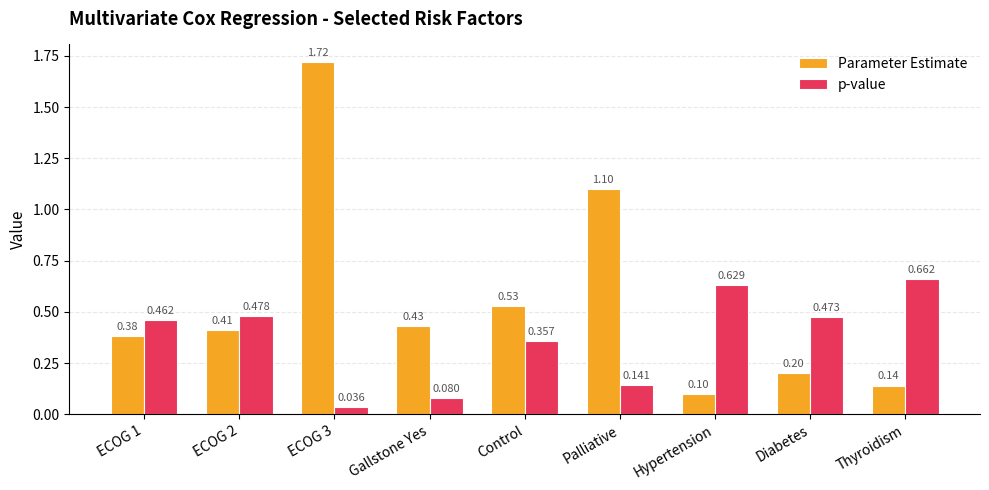

Is the value of p-value at Palliative greater than the value of Parameter Estimate at ECOG 3?

No